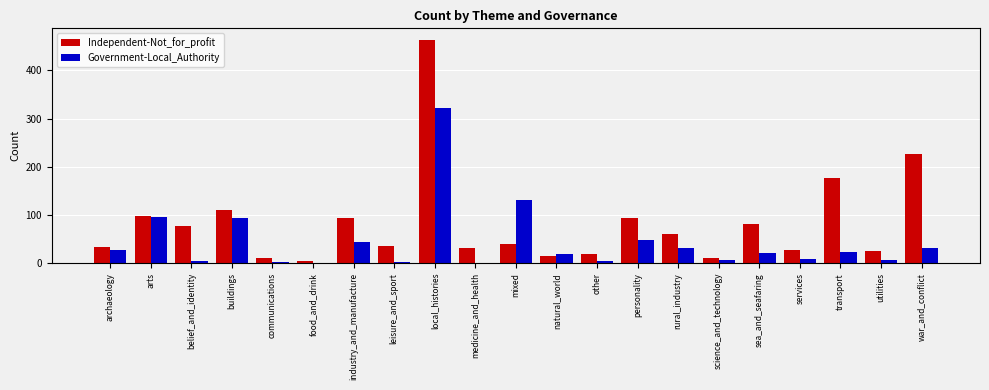

Are the bars grouped side by side (vs. stacked)?

Yes